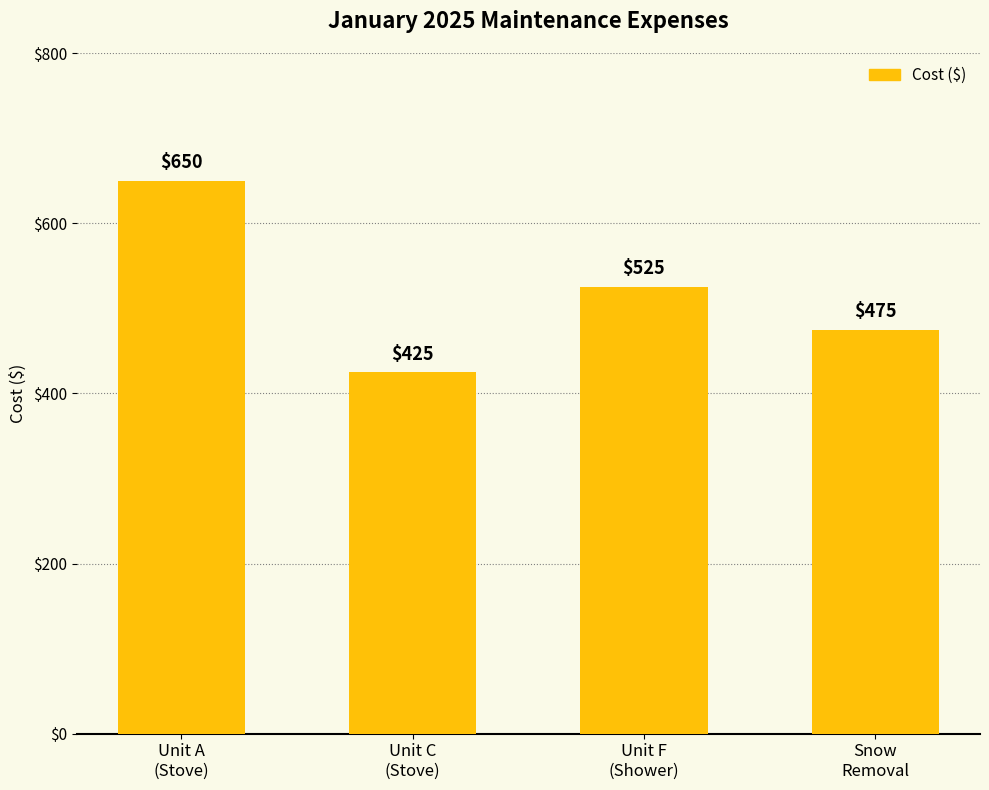

What is the sum of all values?

2075